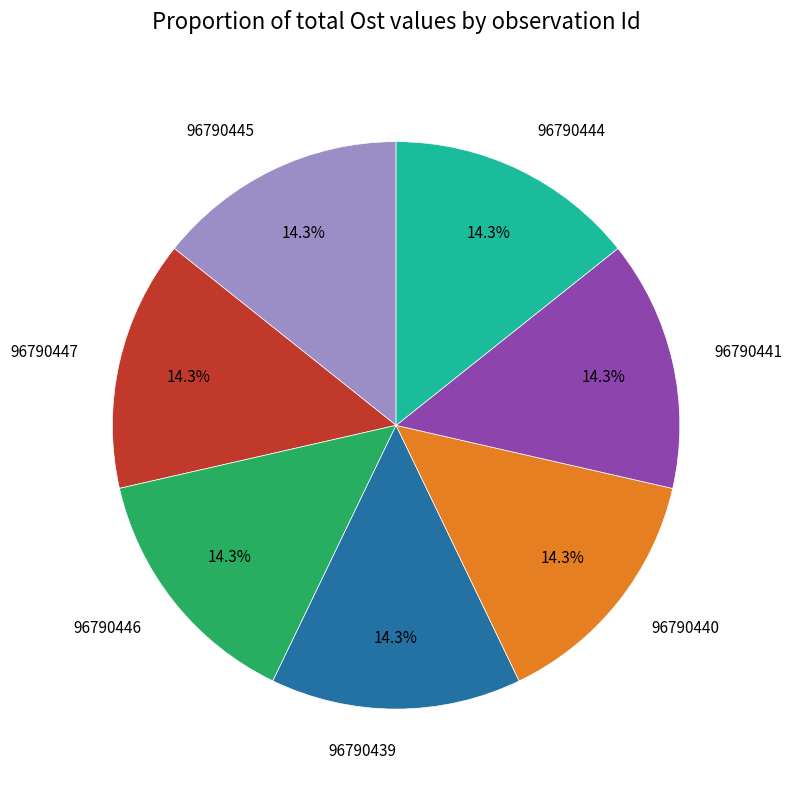

Is there a majority slice in this chart?

No